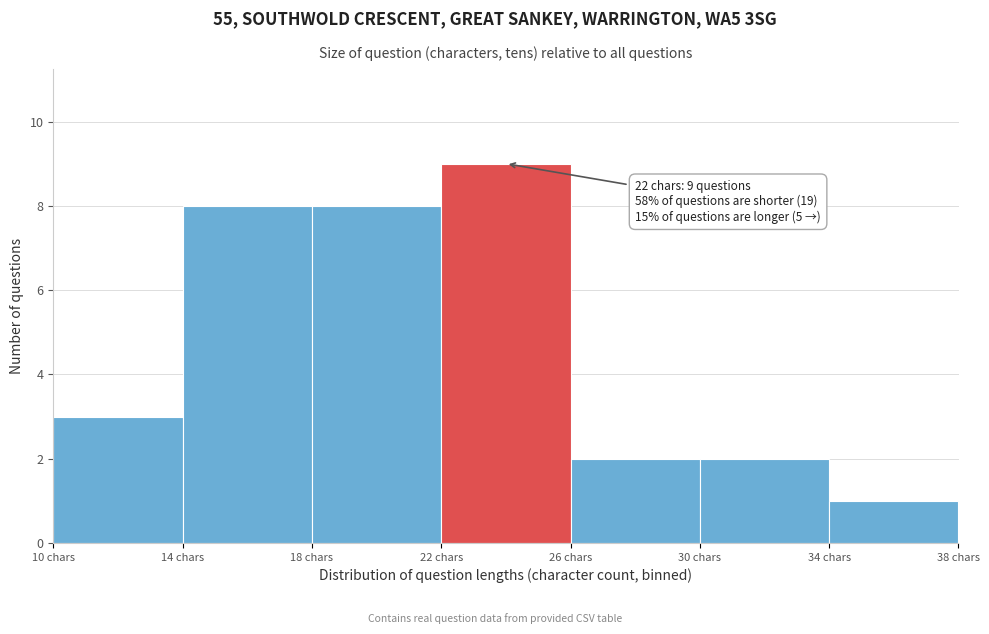

Which range on the x-axis has the tallest bar?

22 to 26